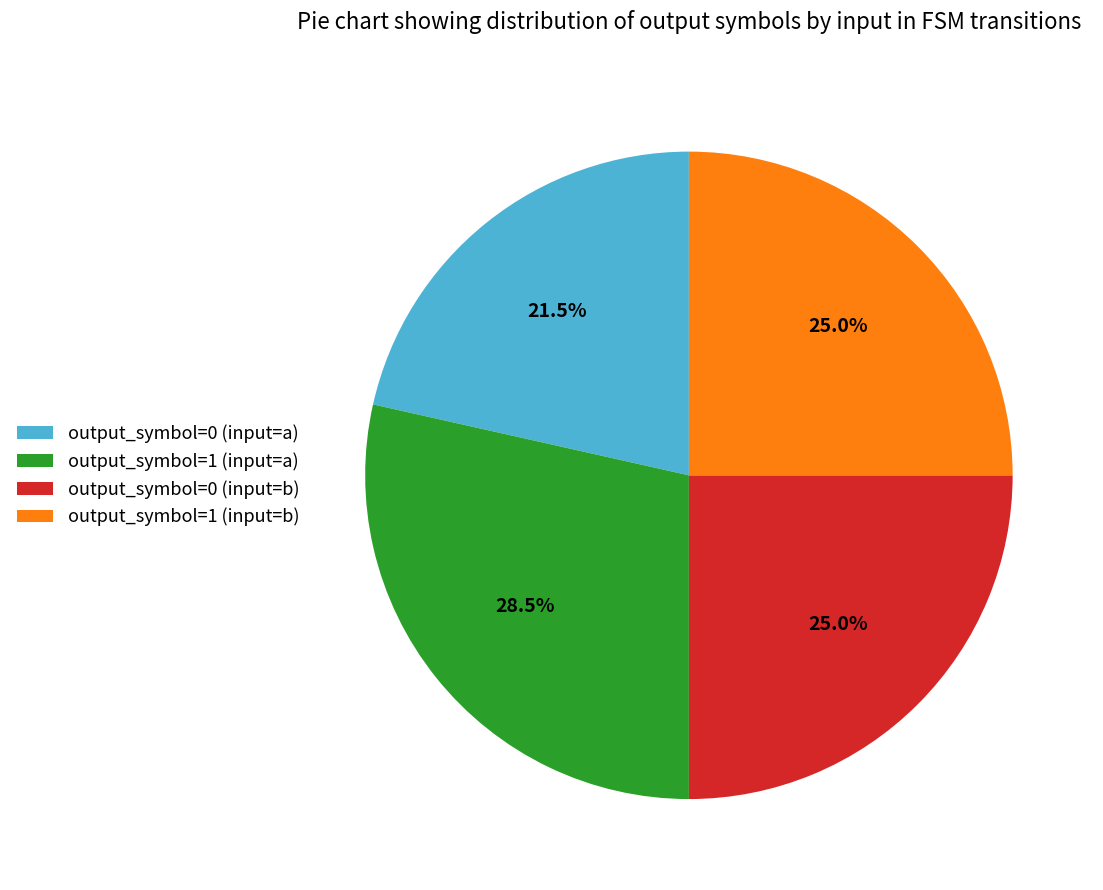

Count the number of slices in the pie.

4